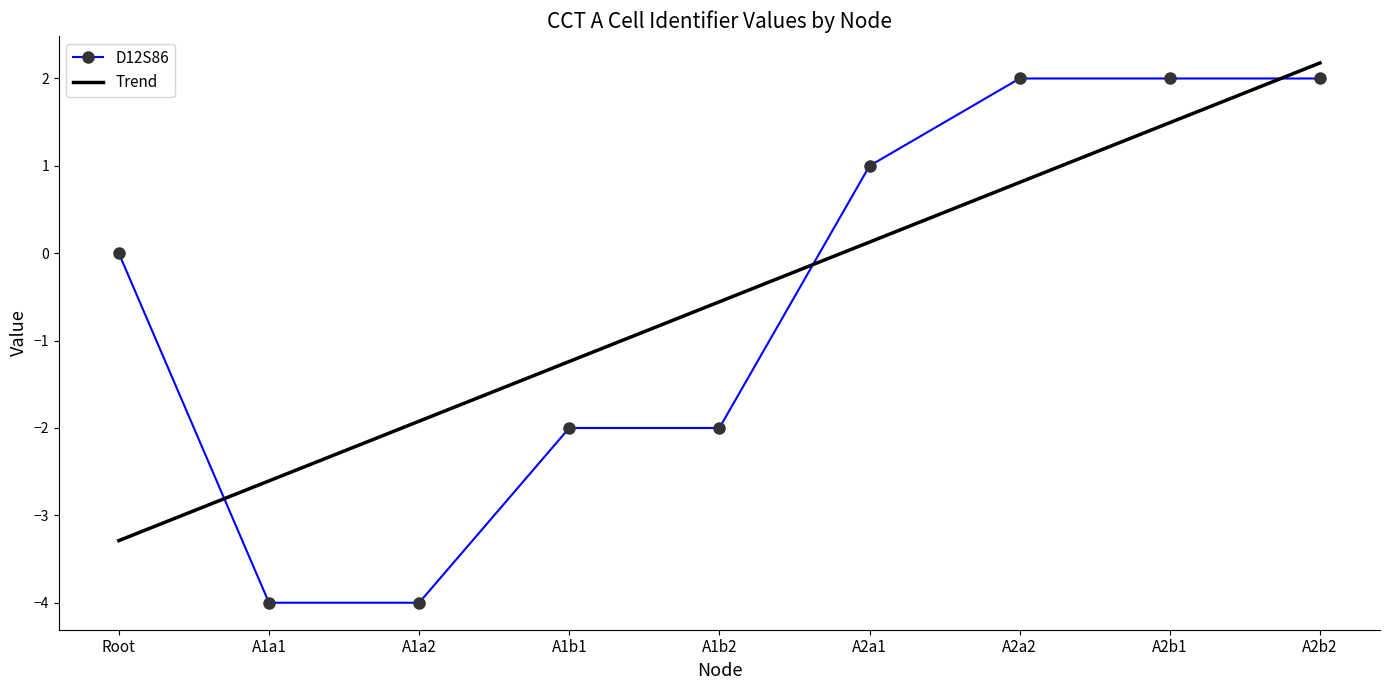

The value of D12S86 at A2a2 is 1.2. True or false?

False